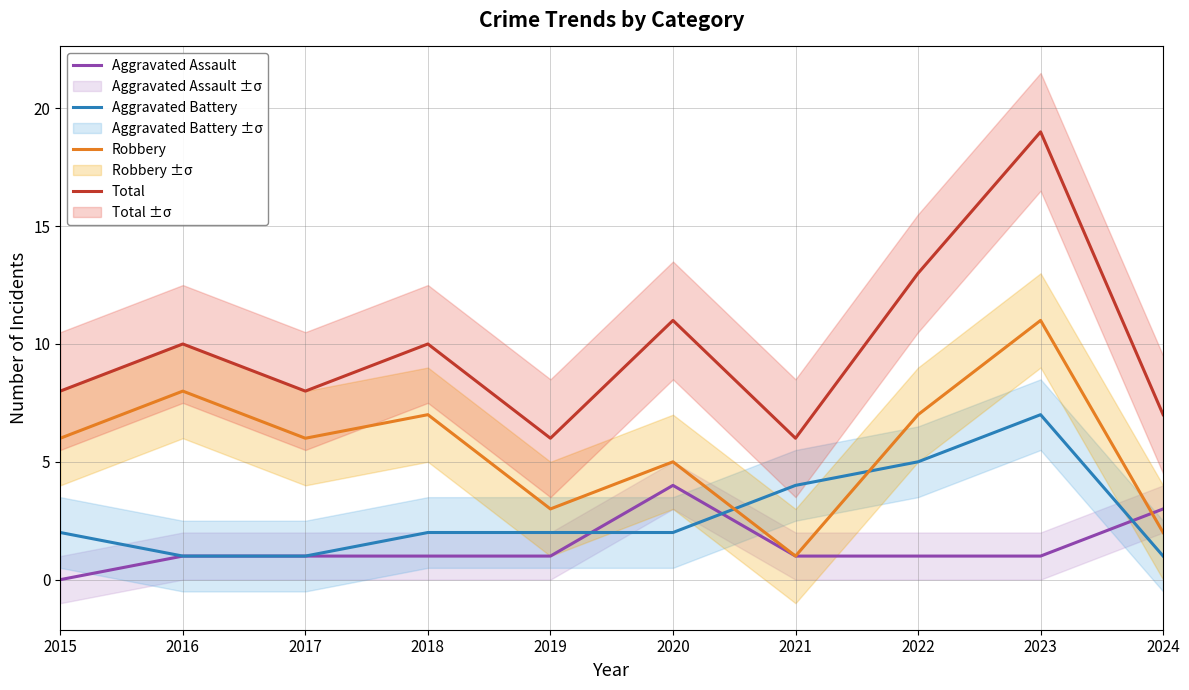

True or false: Robbery has a value of 7 at 2018.

True